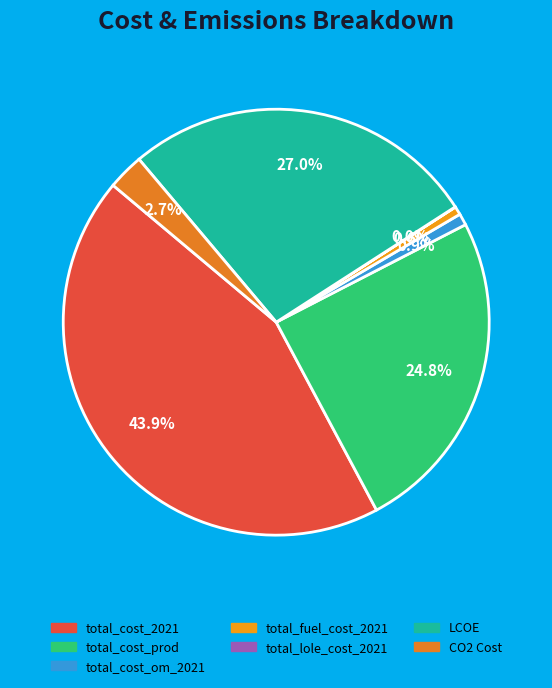

Is there any slice that represents more than half of the pie?

No